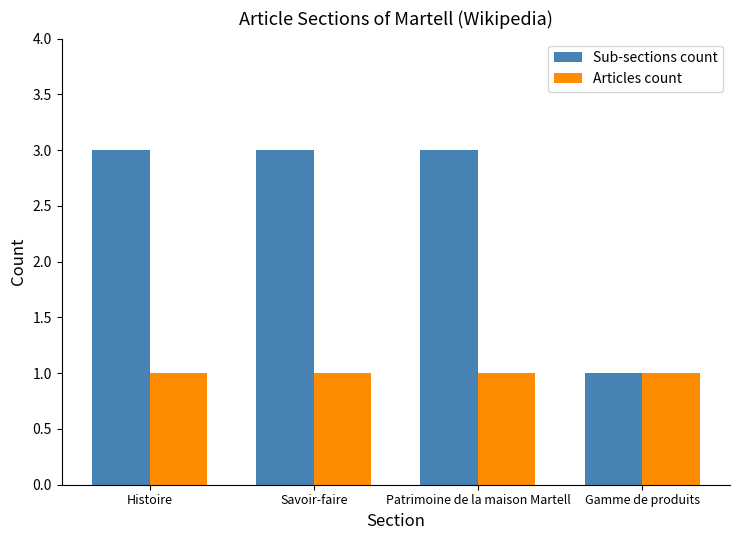

The value of Articles count at Histoire is 1. True or false?

True